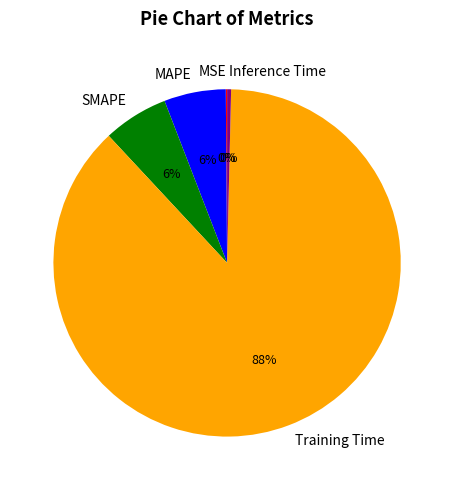

True or false: MAPE accounts for 6% of the total.

True